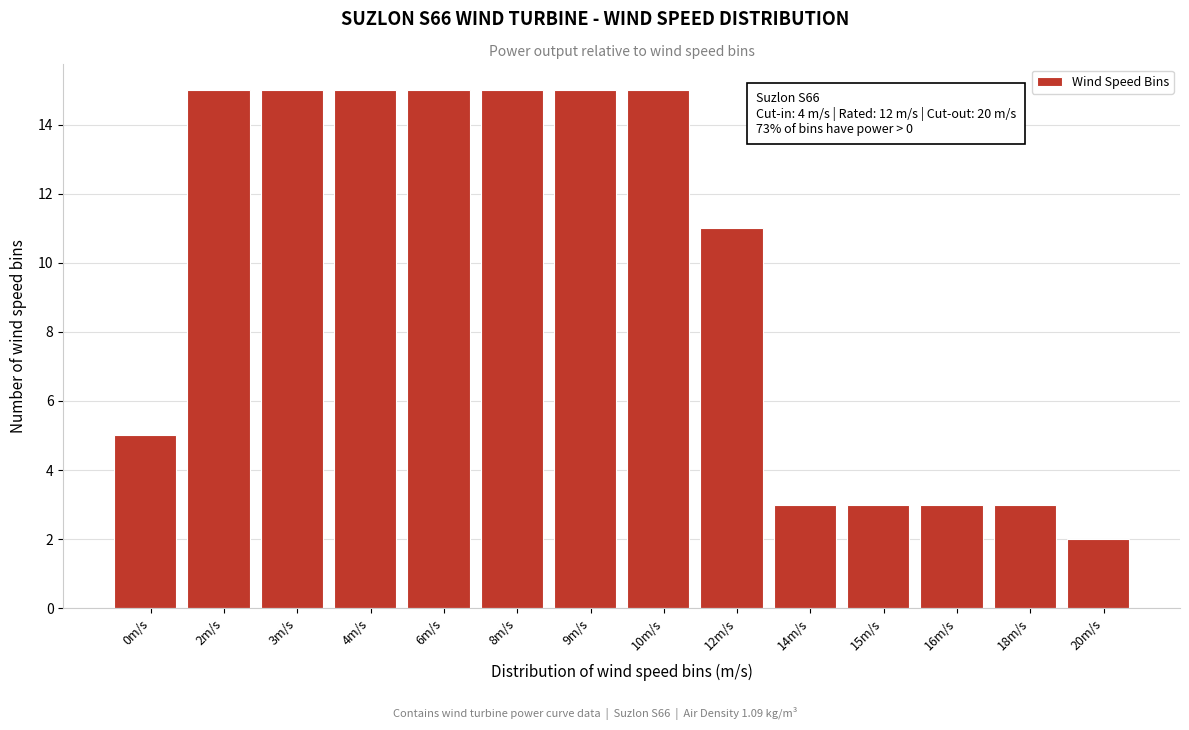

Reading left to right, what are all the values shown in this chart?

5	15	15	15	15	15	15	15	11	3	3	3	3	2